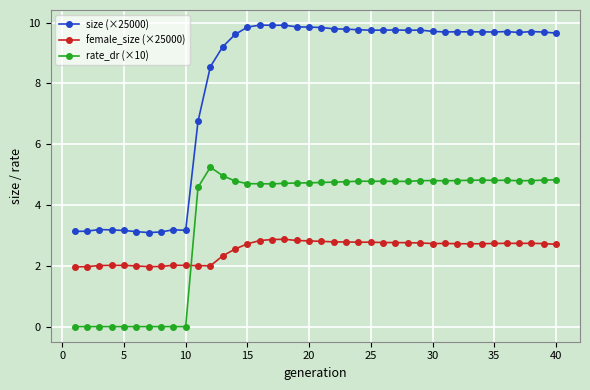

True or false: size (×25000) has more than 2 interior local peaks.

True